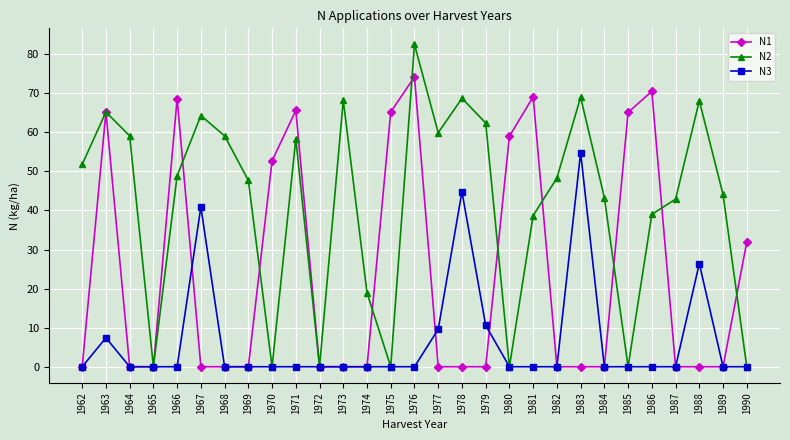

In N3, how many points are higher than both neighbors (excluding endpoints)?

5